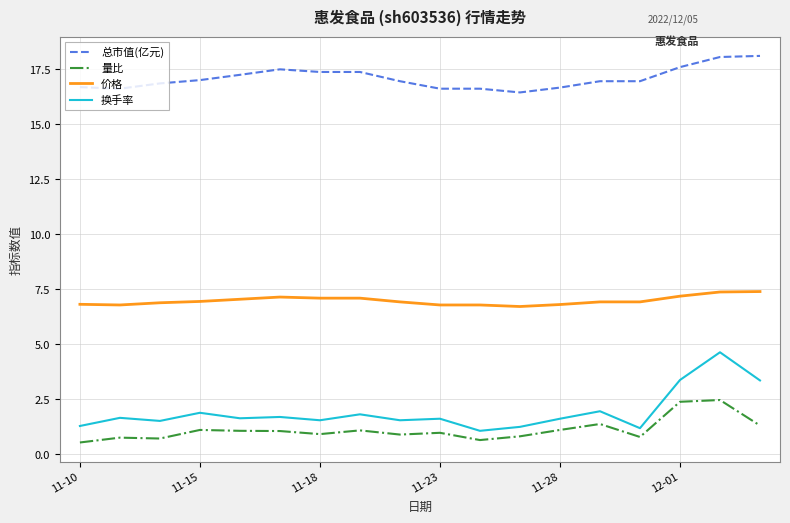

Which series has the largest total across all categories?

总市值(亿元)